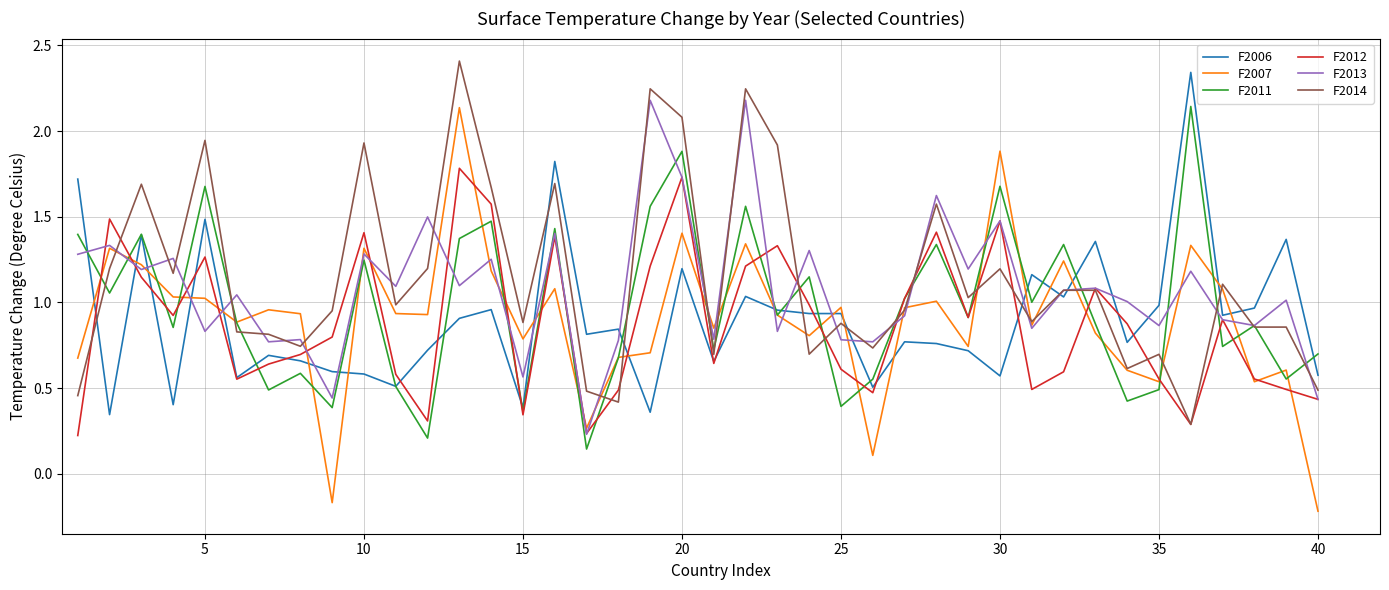

Which series has the largest range (max minus min)?

F2007